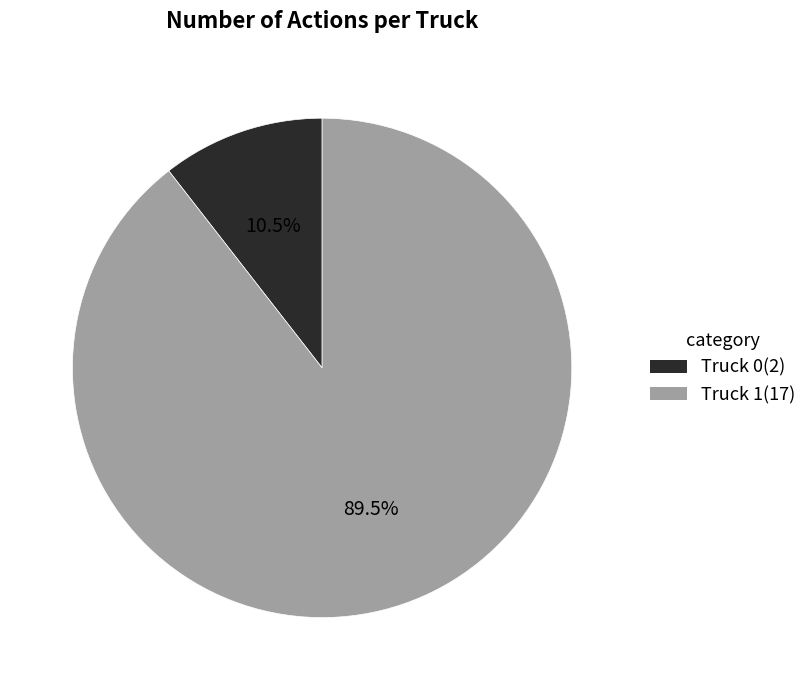

Which category accounts for the majority?

Truck 1